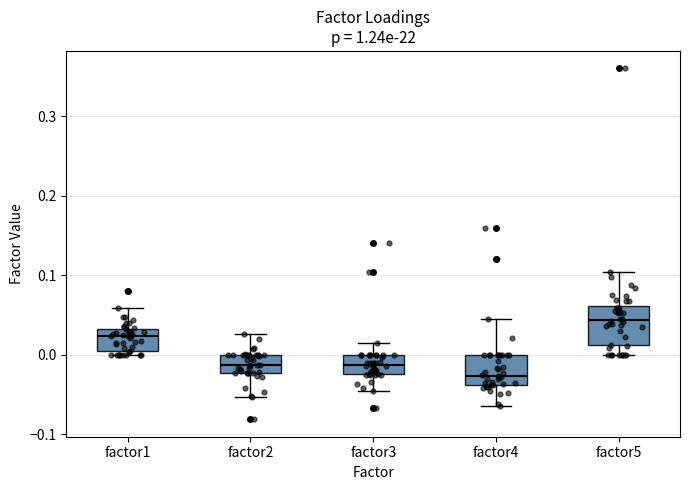

Reading left to right, read every box against the y-axis: the position of its median line, the range the box covers, and the ends of its whiskers. The values are not printed on the chart, so give them approximately, as read against the axis.

factor1: median 0.02, box 0.00 to 0.03, whiskers 0.00 (just below the box's lower edge) to 0.06
factor2: median -0.01, box -0.02 to 0.00, whiskers -0.05 to 0.03
factor3: median -0.01, box -0.02 to 0.00, whiskers -0.05 to 0.01
factor4: median -0.03, box -0.04 to 0.00, whiskers -0.06 to 0.05
factor5: median 0.04, box 0.01 to 0.06, whiskers 0.00 to 0.10